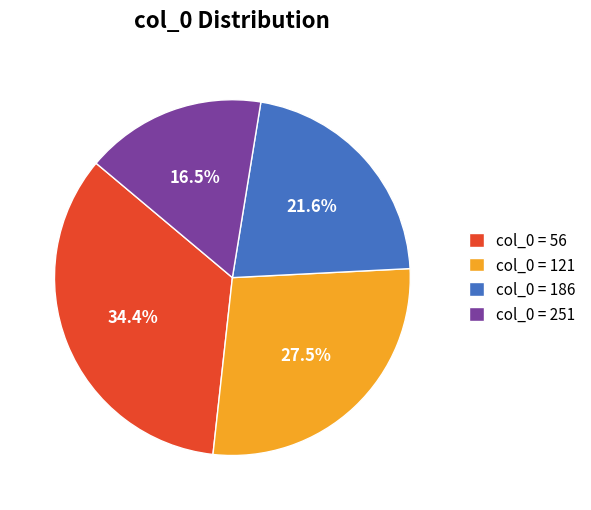

Is there any slice that represents more than half of the pie?

No